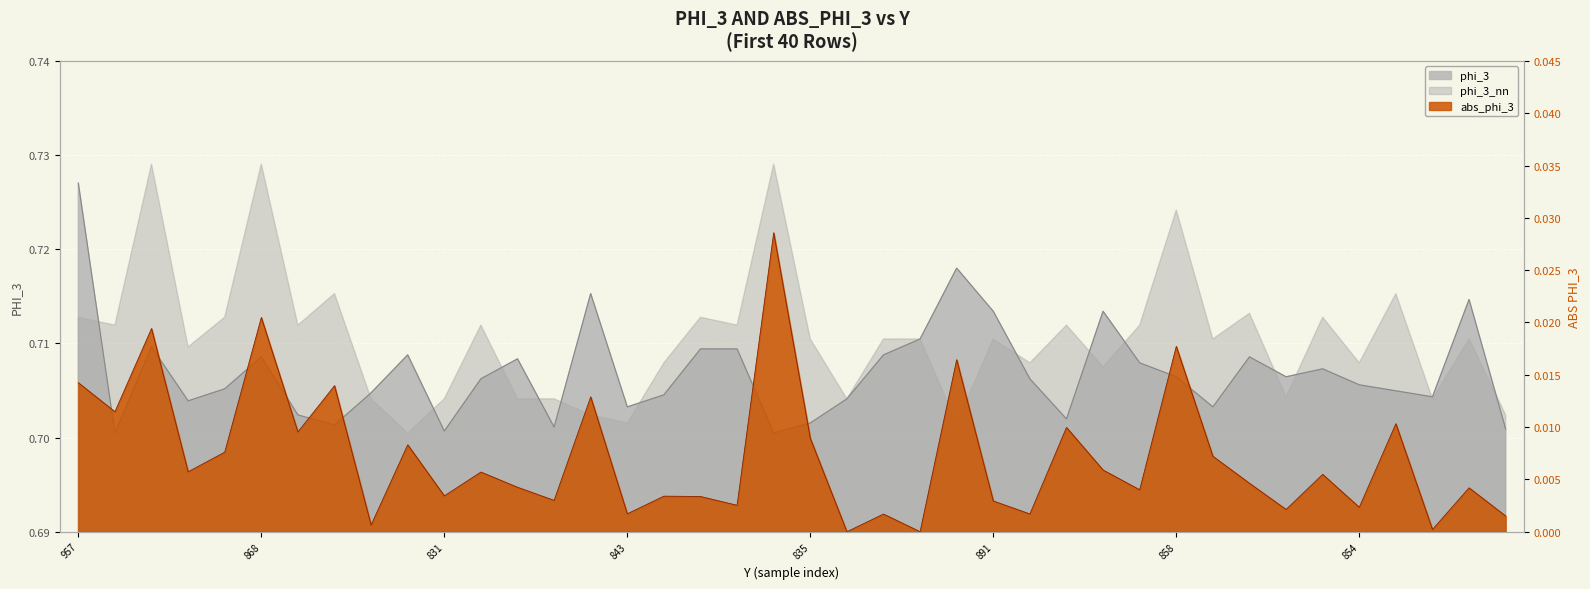

The value of phi_3 at 32 is 0.2. True or false?

False